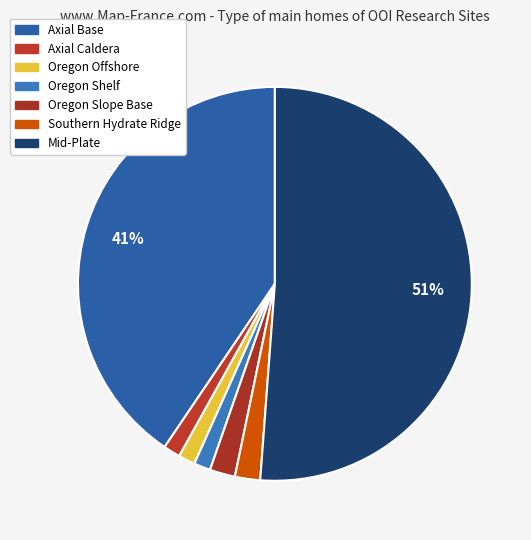

How many slices are in this pie chart?

7